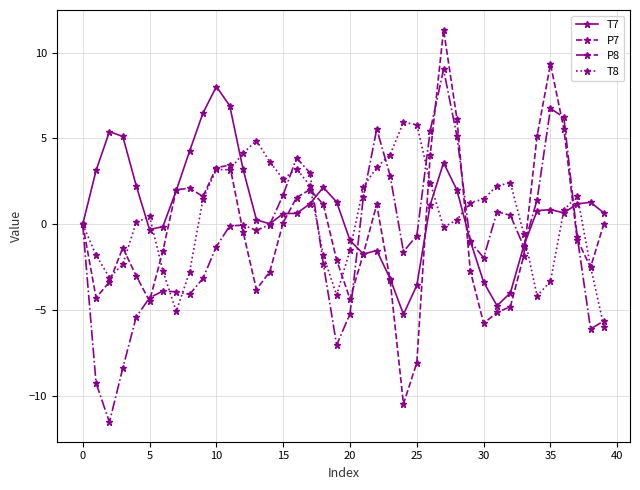

True or false: T8 has more than 0 interior local peaks.

True